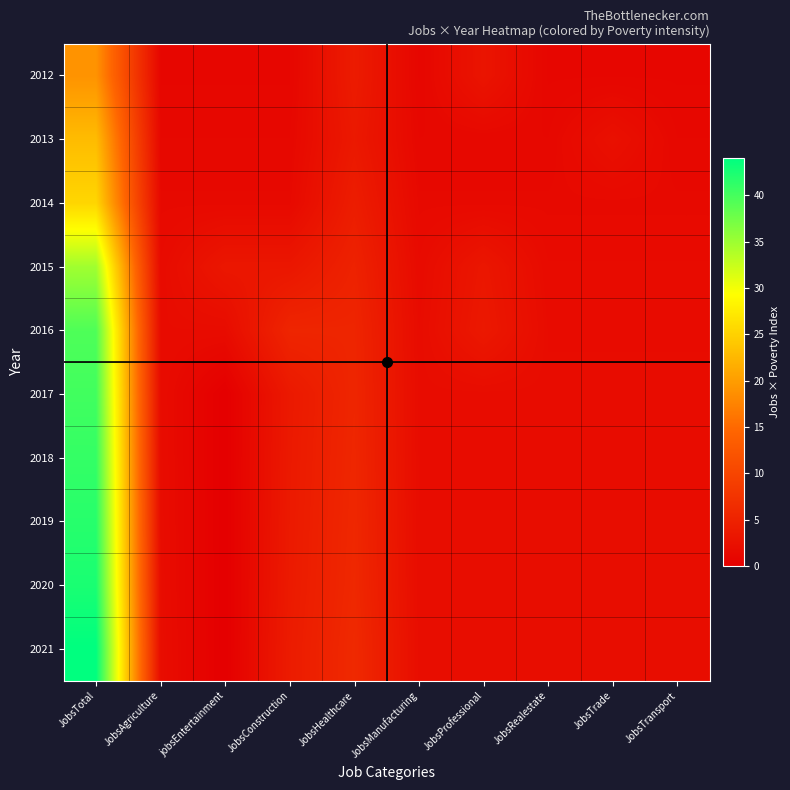

Which label corresponds to the smallest value in the chart?

jobsEntertainment